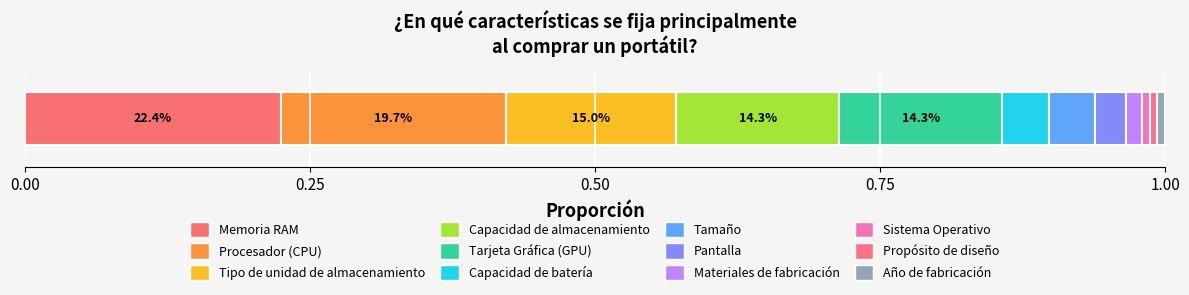

What position from the right is Pantalla?

5